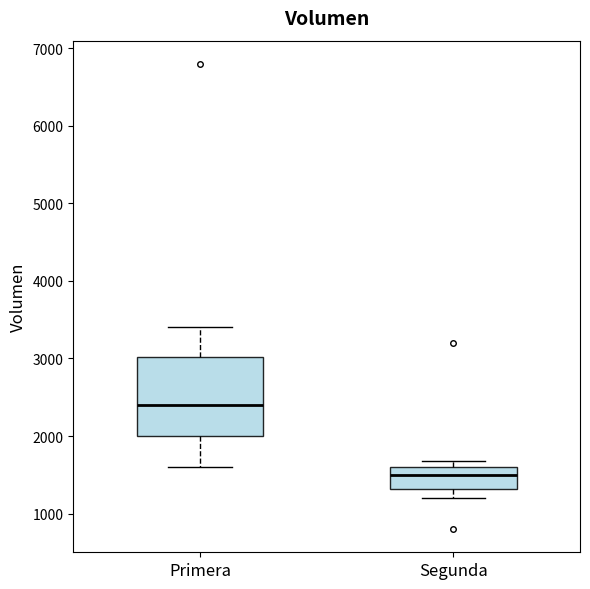

Where does the lower whisker of the box for Segunda end on the y-axis? The values are not printed on the chart, so give them approximately, as read against the axis.

1200